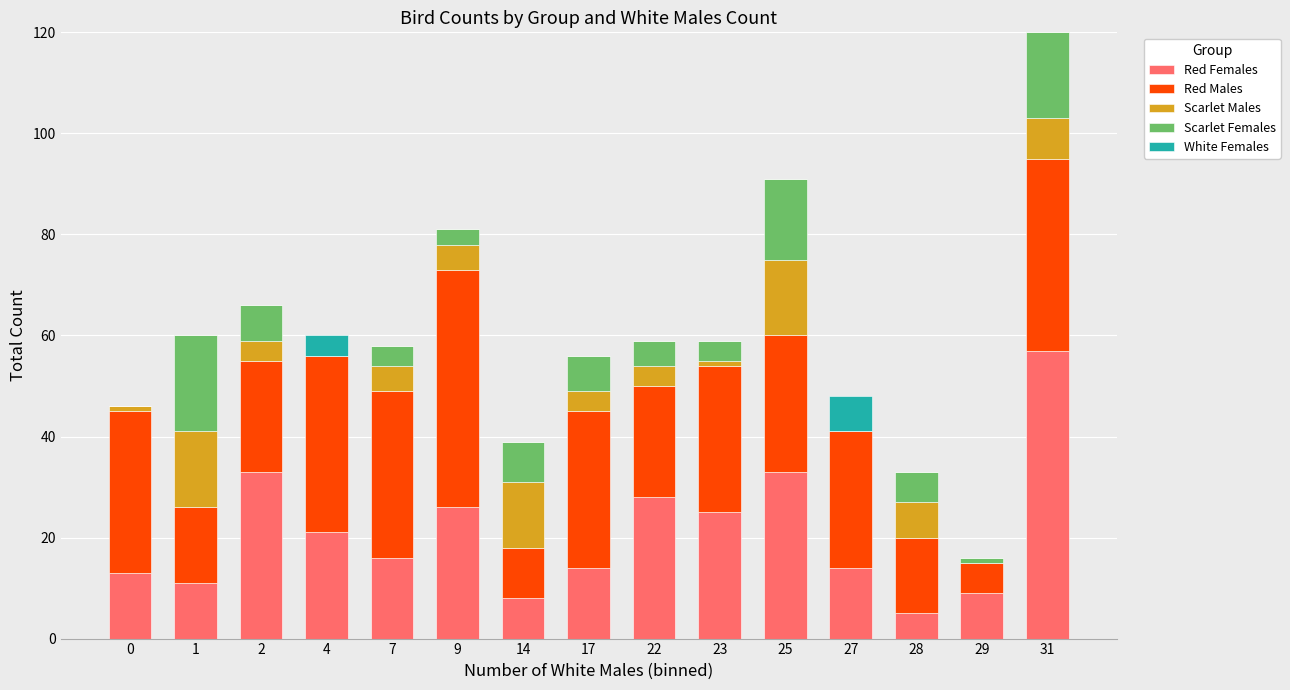

What are all the series names shown in the legend?

Red Females, Red Males, Scarlet Males, Scarlet Females, White Females